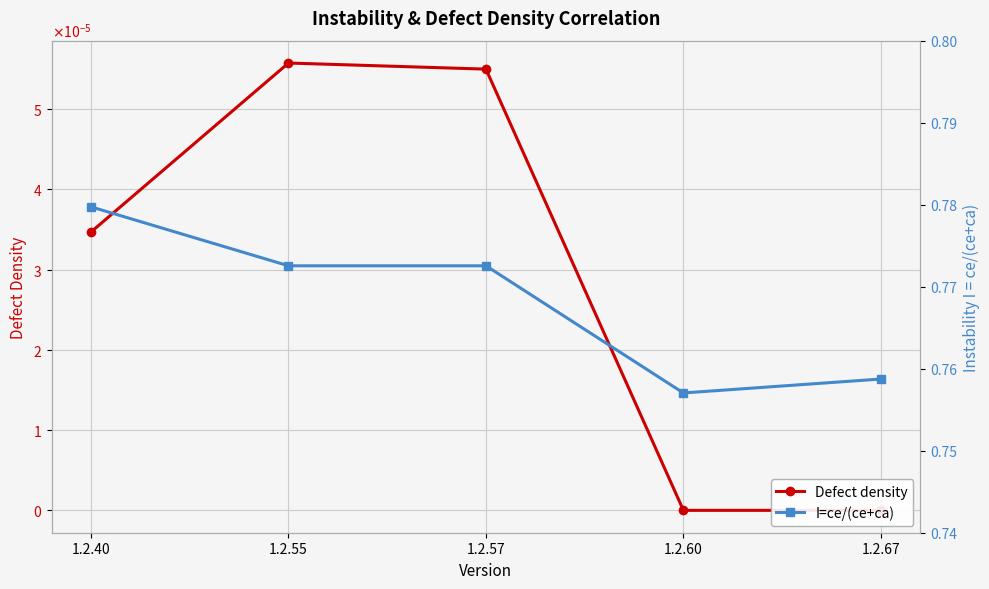

How many lines are shown in the chart?

2